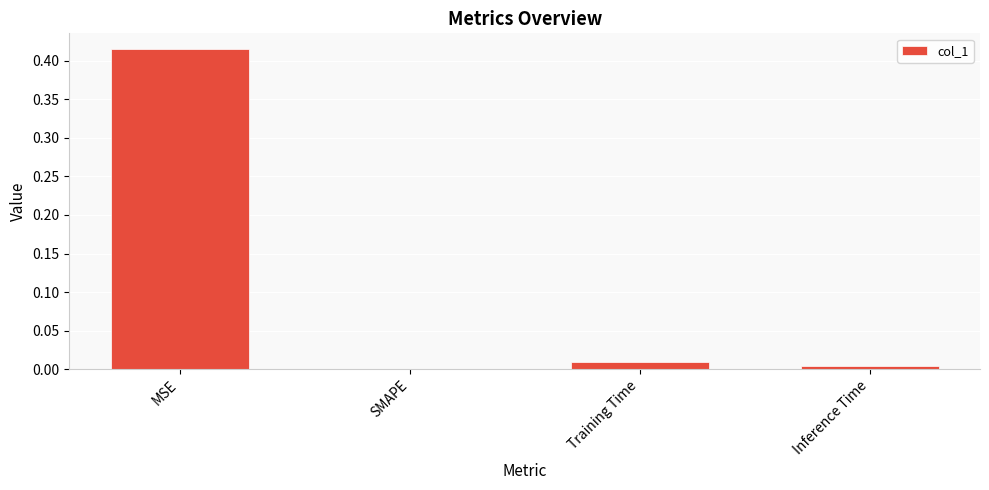

Are the bars horizontal?

No